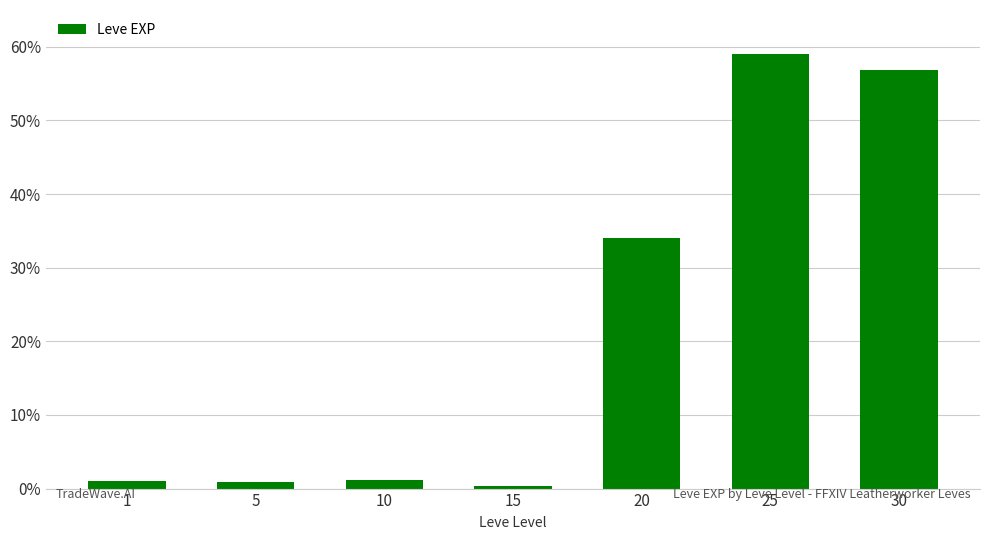

What is the sum of the values at 5 and 15?

1.2